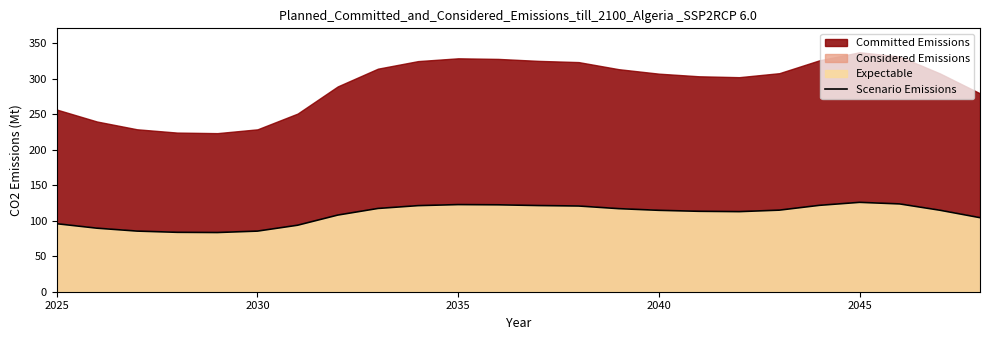

The value at 11 is 206.9. True or false?

False